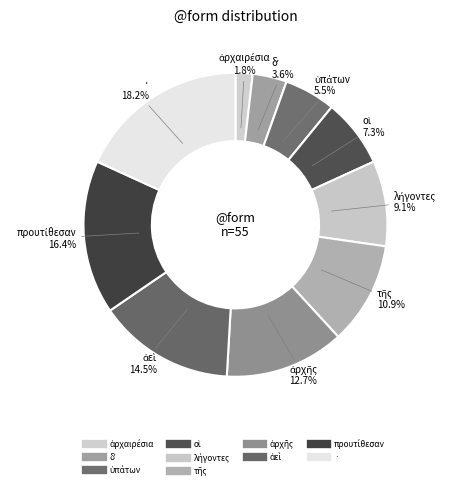

Which category has the smallest portion of the pie?

ἀρχαιρέσια